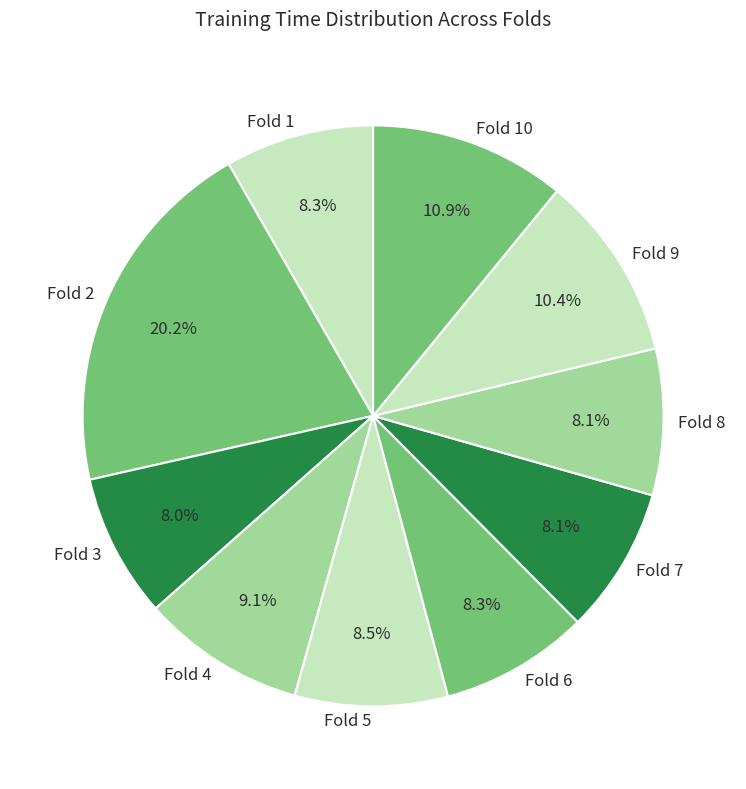

What is the largest slice in the pie chart?

Fold 2